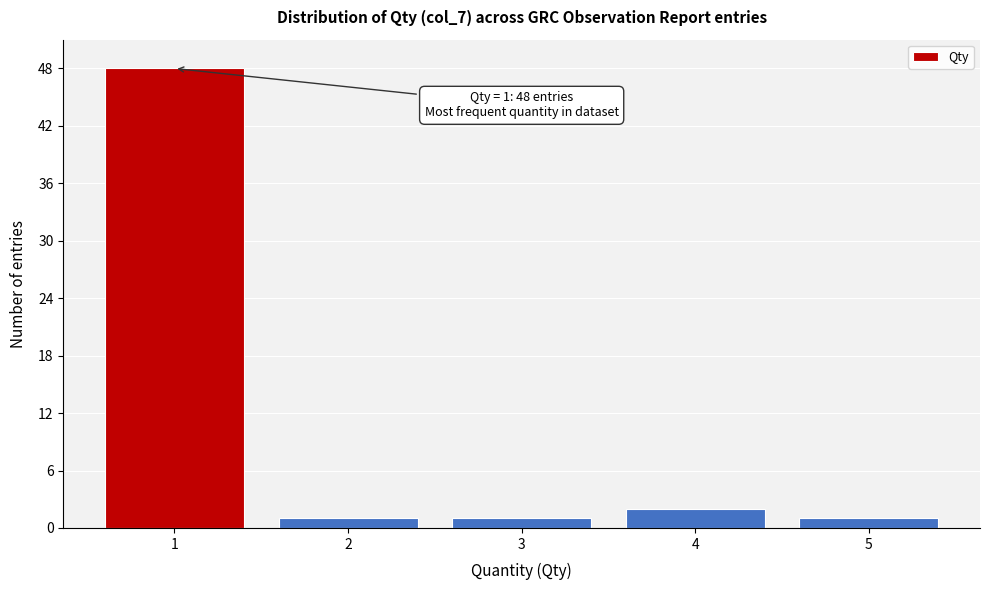

Over which range of the x-axis is the bar tallest?

0.5 to 1.5